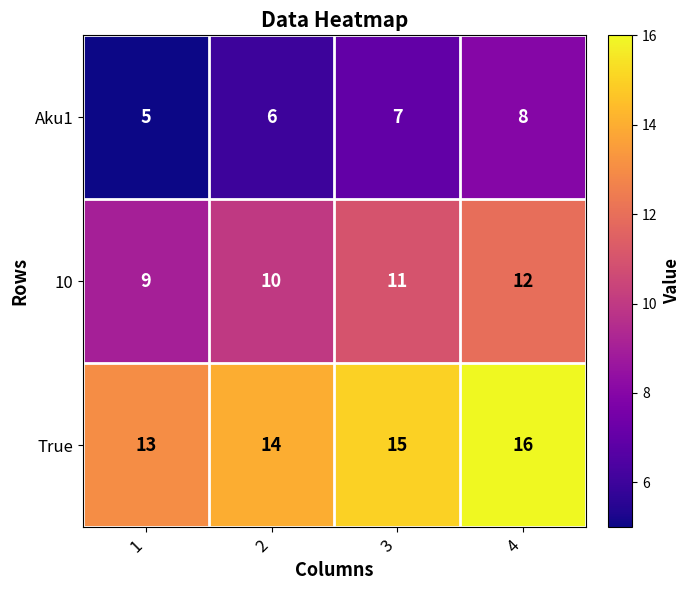

What is the spread (max minus min) of values at 3?

8